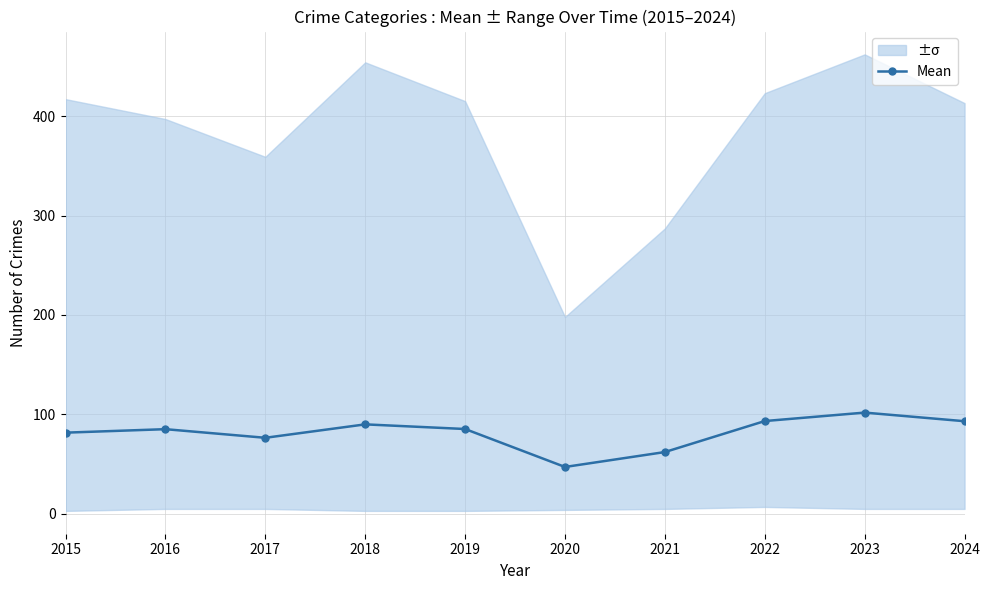

The chart shows a value of 43.6 at 2022. True or false?

False